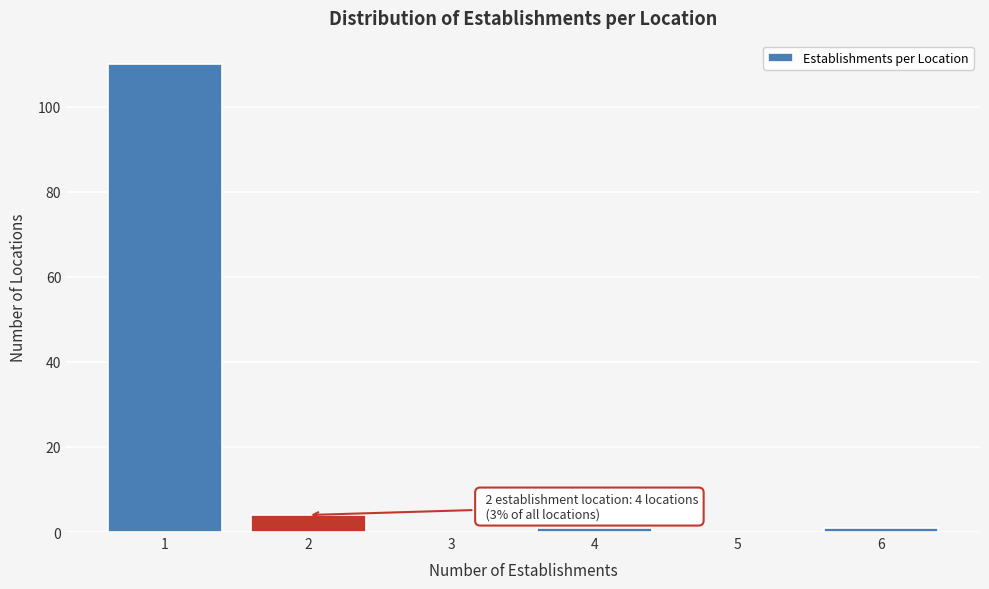

Reading left to right, extract all data points from this chart.

1=110	2=4	3=0	4=1	5=0	6=1